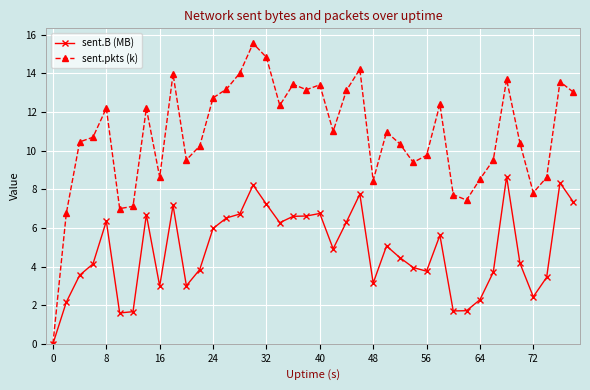

In sent.B (MB), how many points are higher than both neighbors (excluding endpoints)?

10